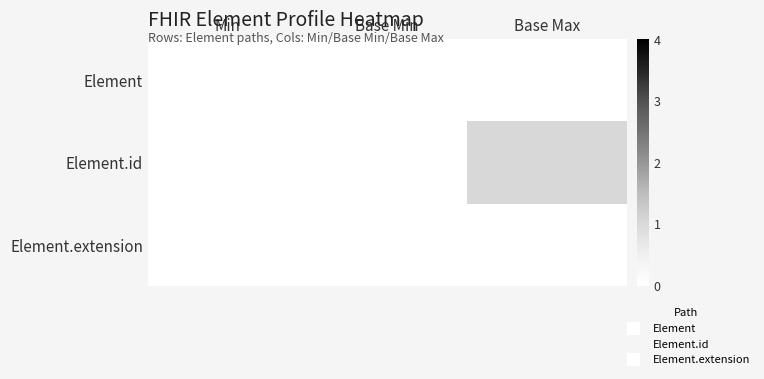

Rank the series by their maximum value, from highest to lowest.

Element.id, Element, Element.extension